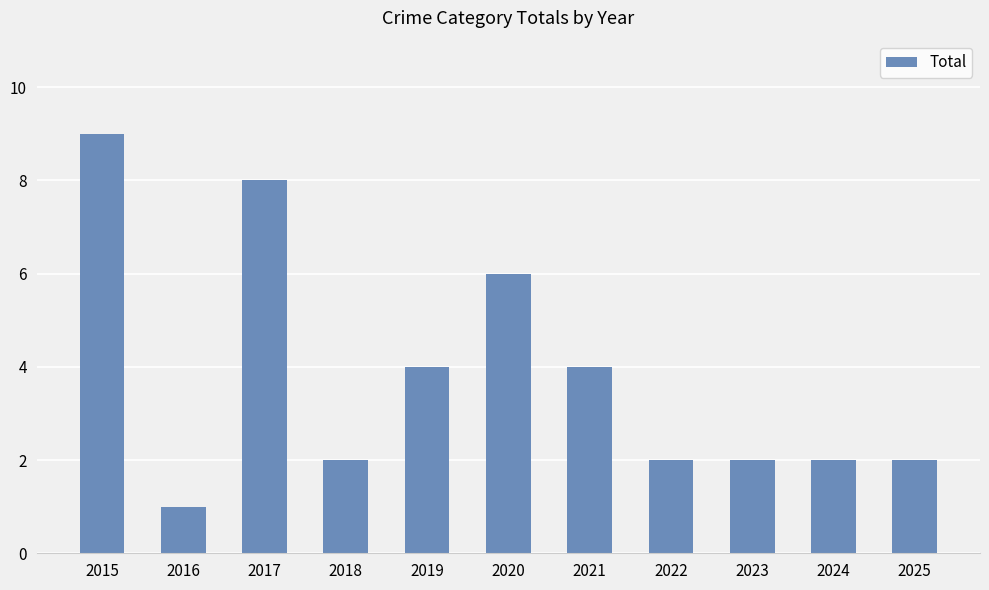

Count the number of categories in the chart.

11